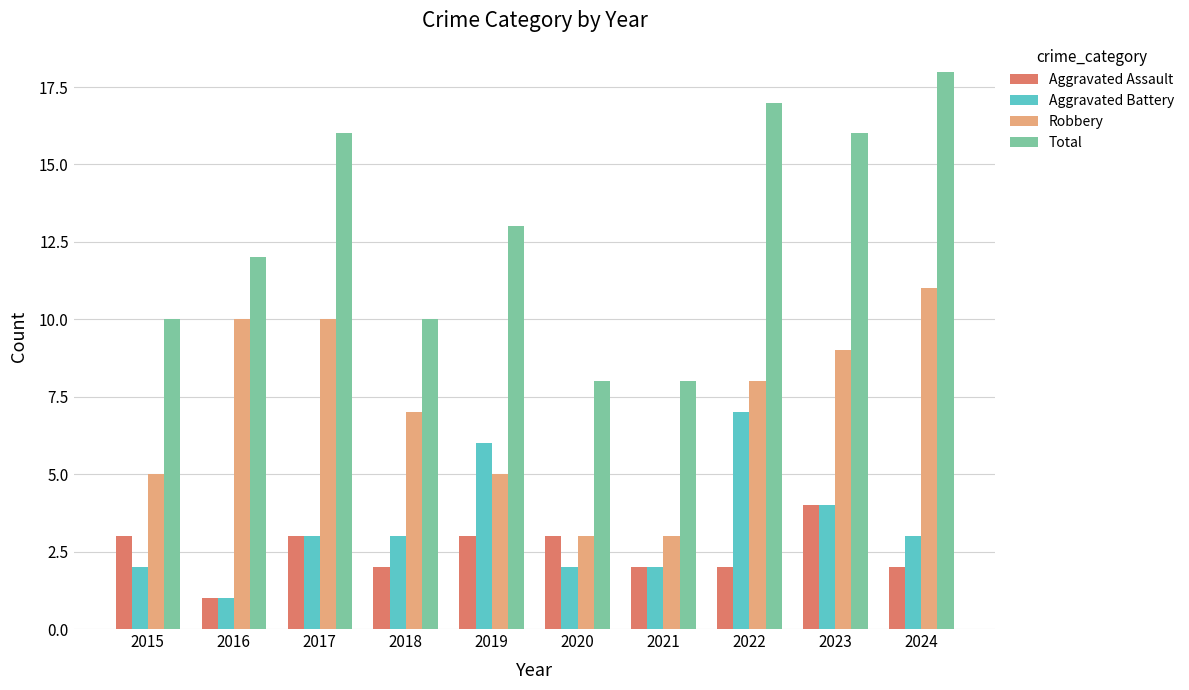

What is the value of the Aggravated Assault bar at the 1st from the left?

3